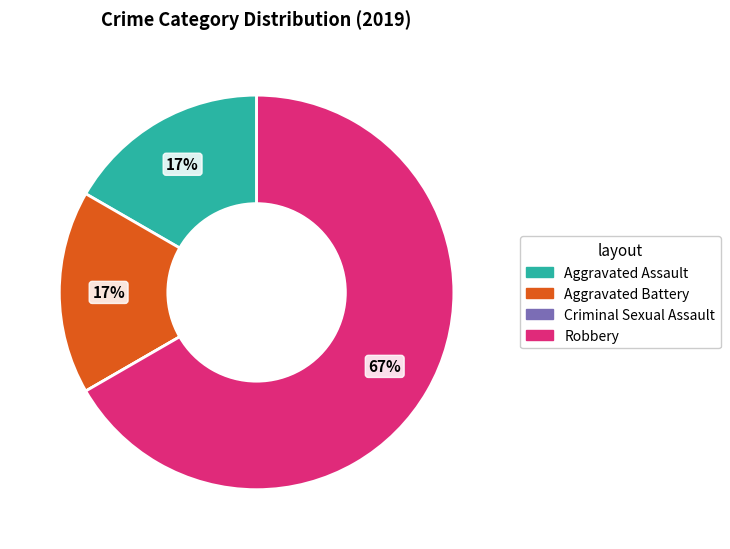

Is the sum of Aggravated Battery and Aggravated Assault greater than half?

No